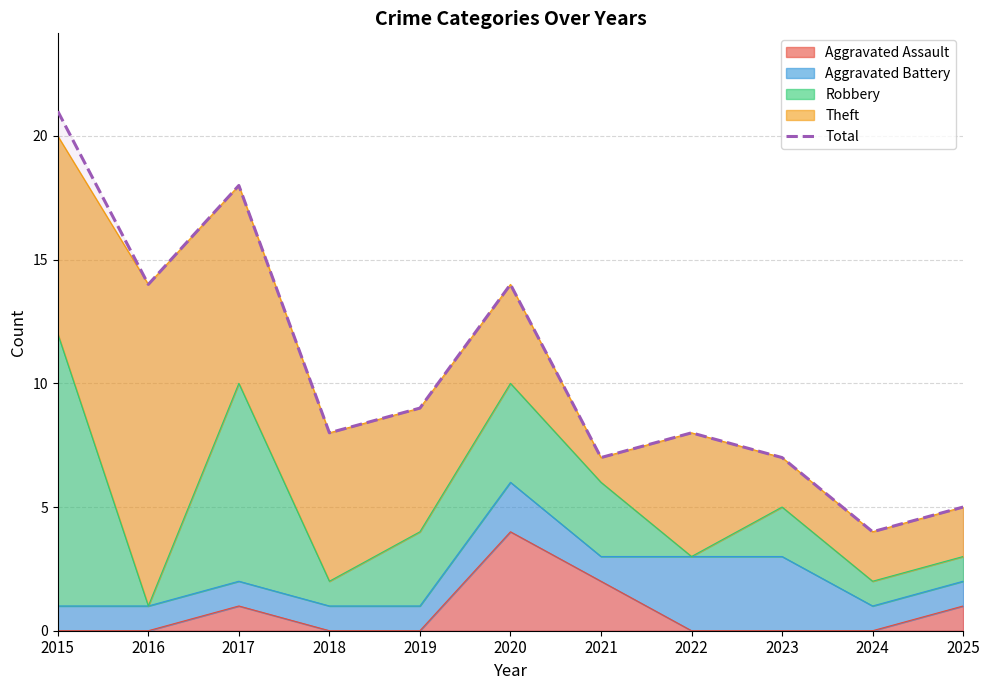

What is the value of the 2nd point from the left?

14